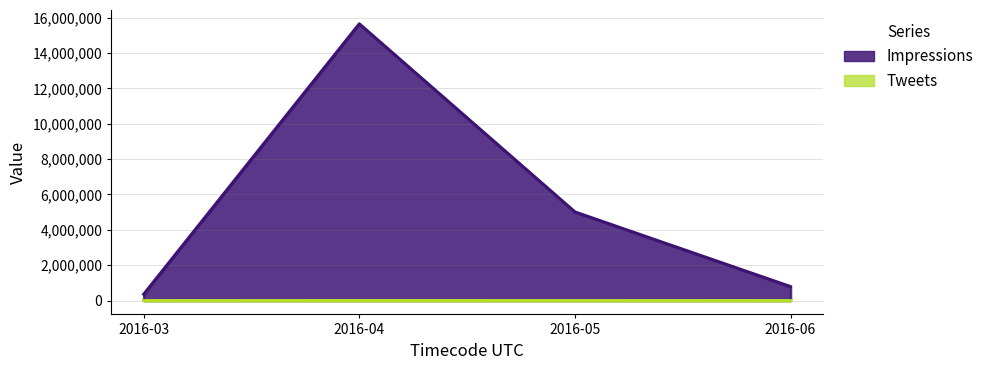

What is the difference between the maximum and second lowest values in the Tweets series?

2171